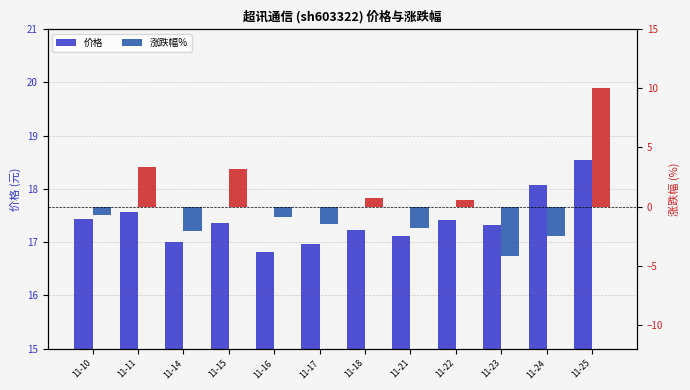

Which category has the highest value in the 涨跌幅% series?

11-25